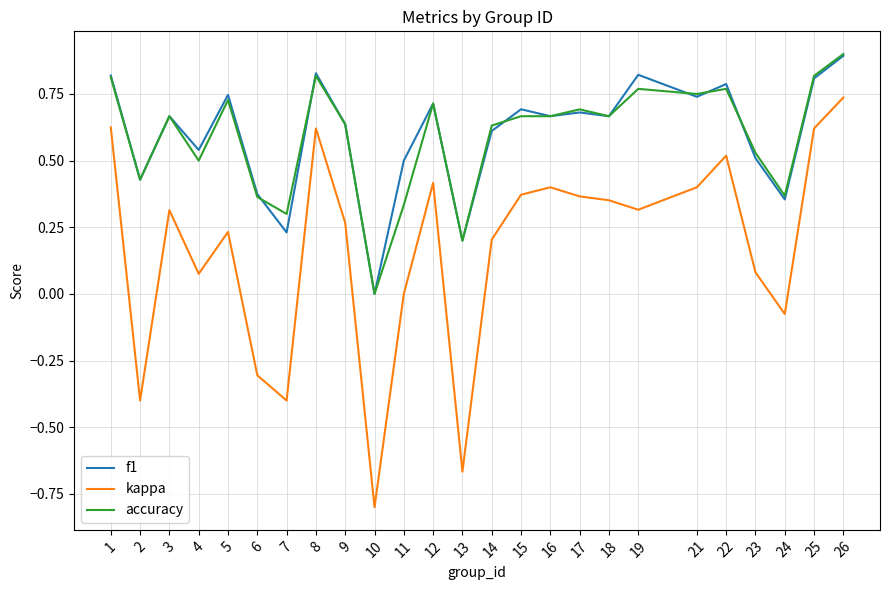

Does the chart display data point markers on the line(s)?

No